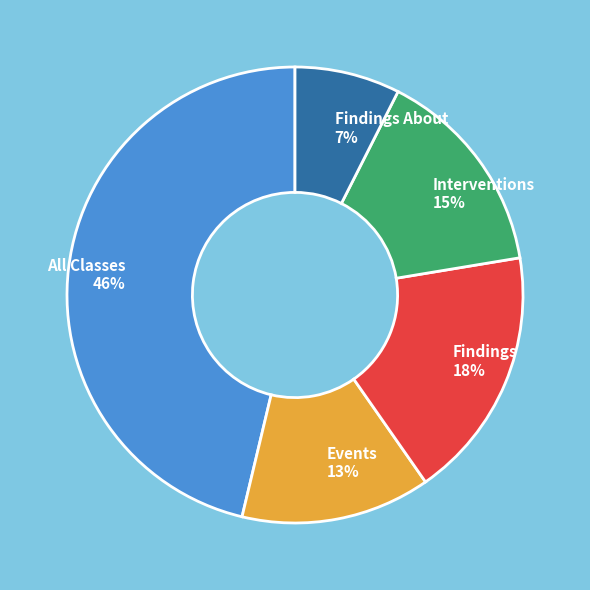

Combined, do Findings and Interventions account for over 50%?

No